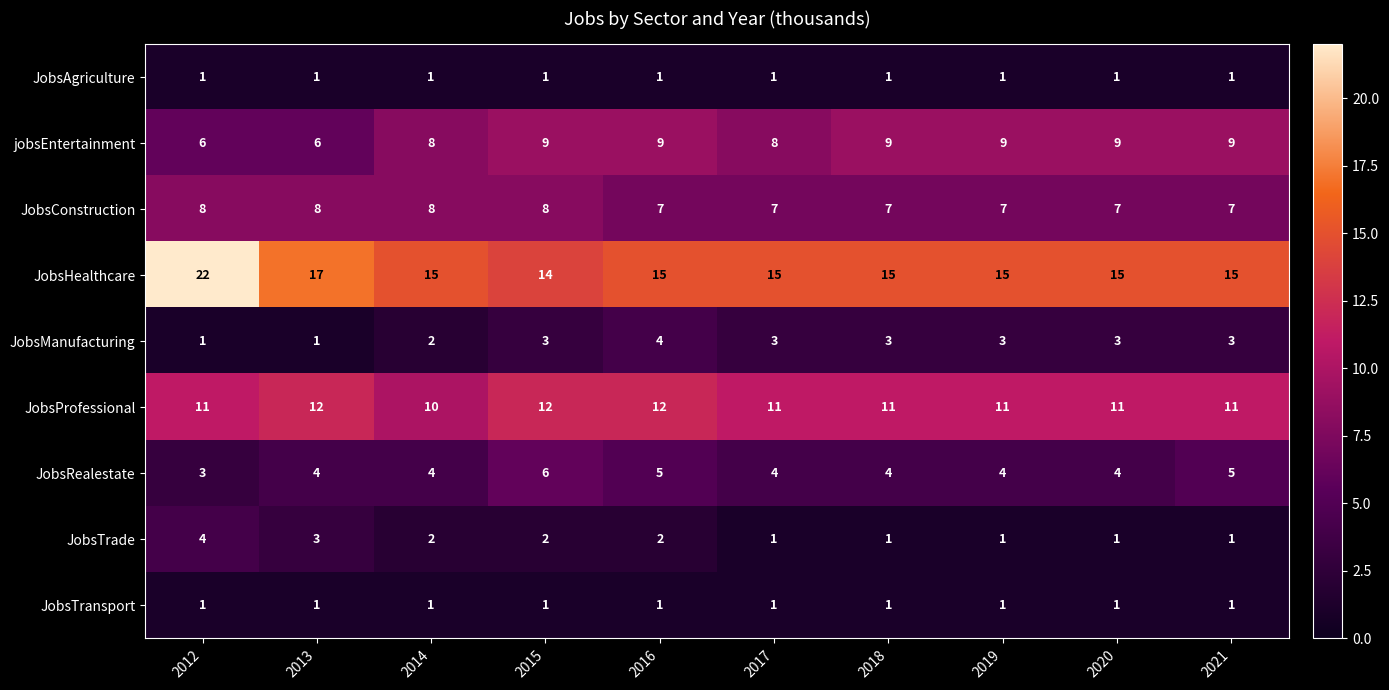

What is the total value across all series at 2012?

57